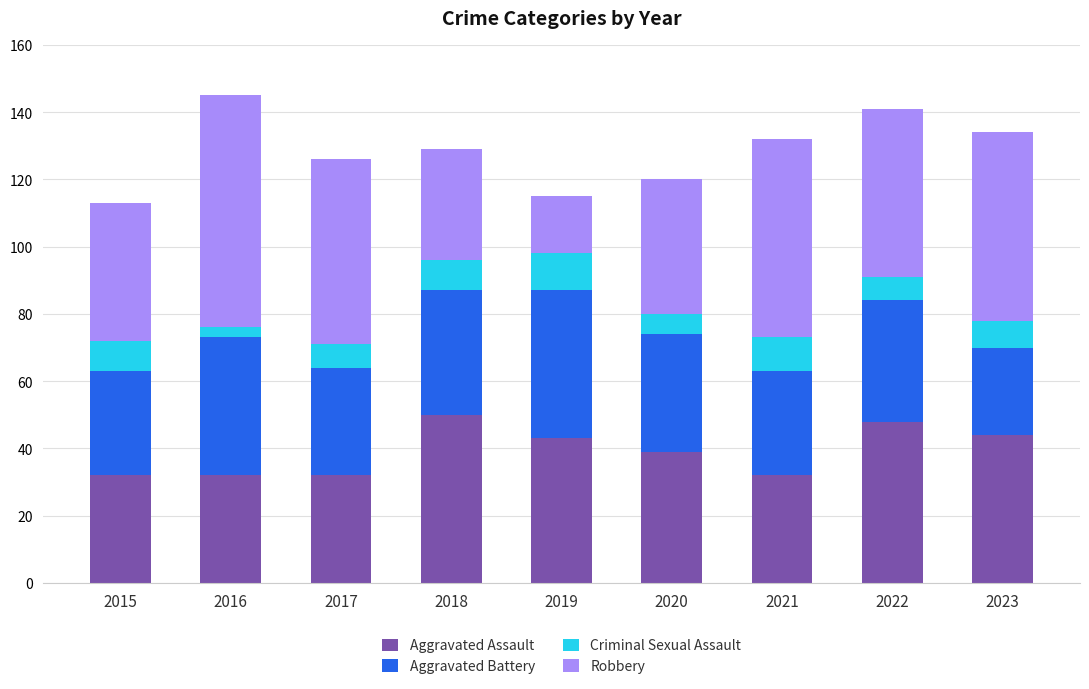

What is the total value across all series at 2023?

134